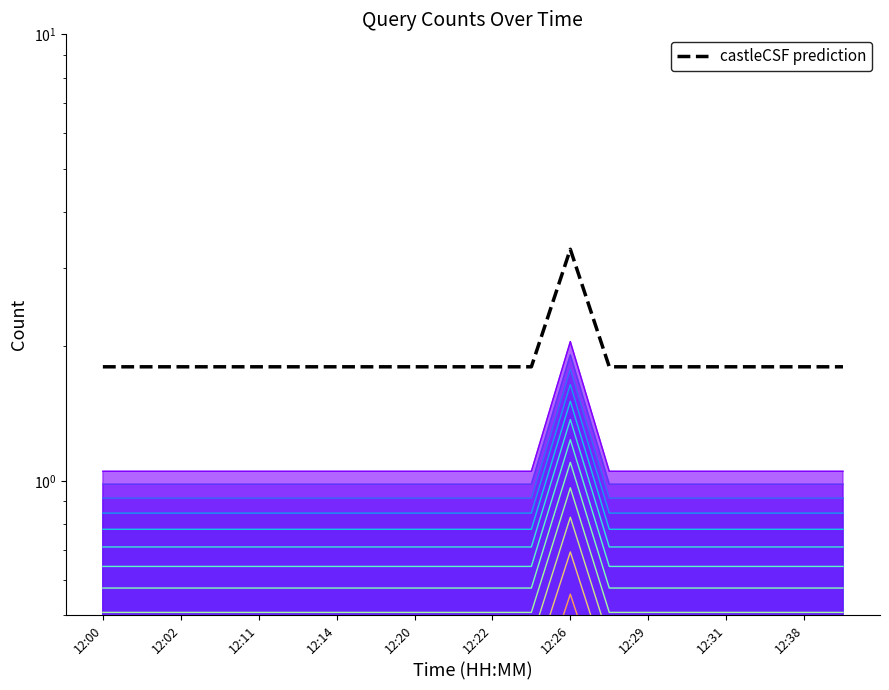

Which category has the lowest value across all series?

12:00